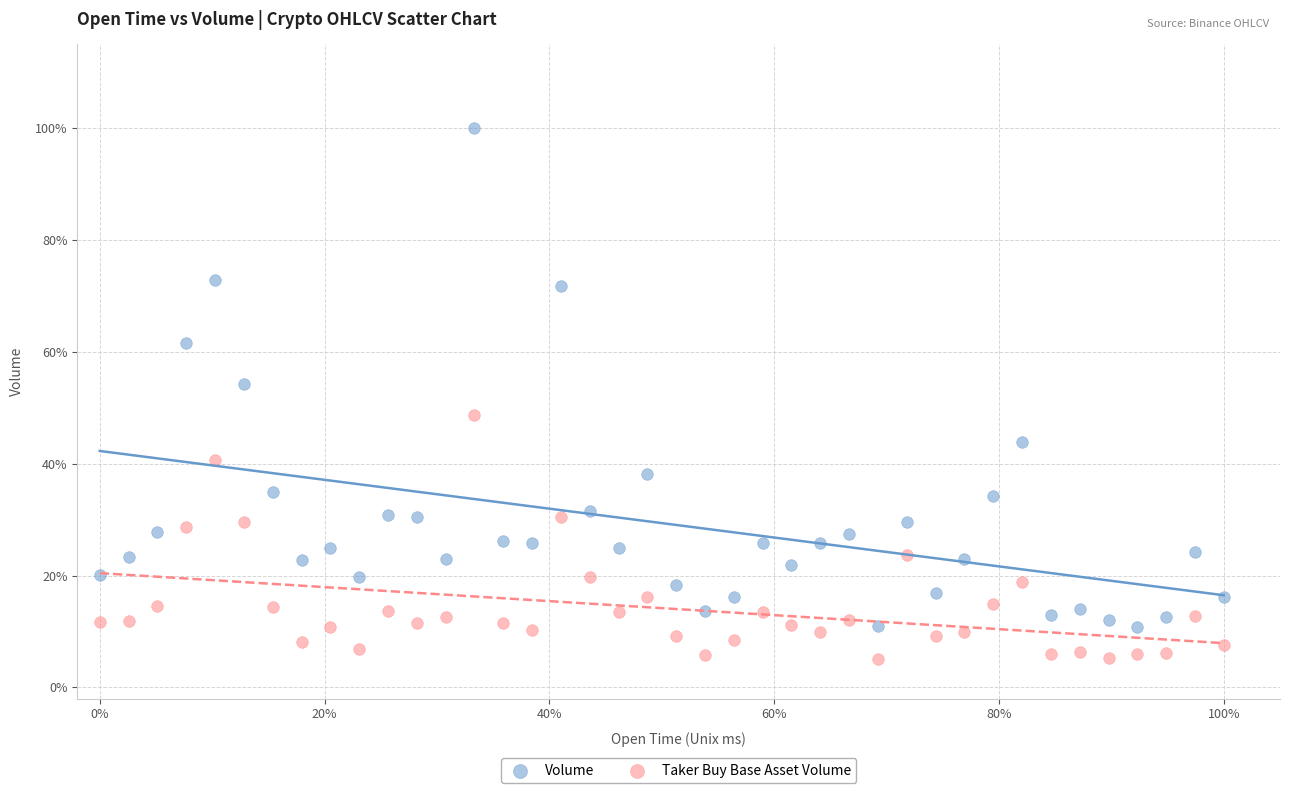

What are all the series names shown in the legend?

Volume, Taker Buy Base Asset Volume